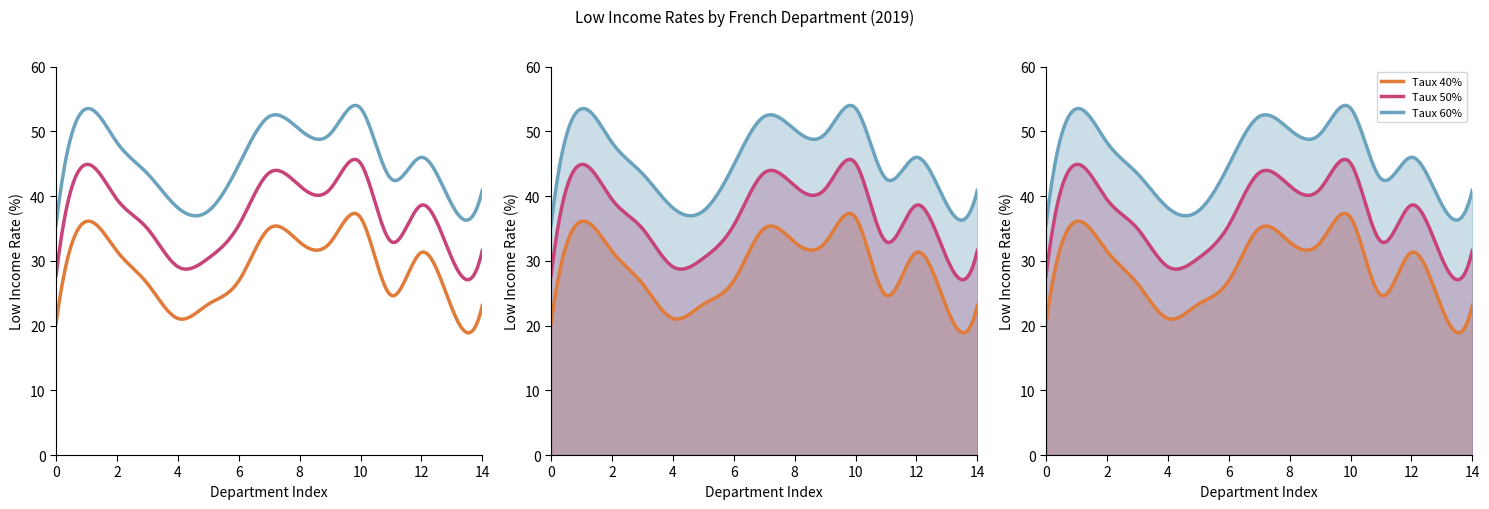

Reading left to right, what are all the values shown in this chart?

Taux 40%: 20.3	36.1	31.5	26.5	21.1	23.3	26.9	35.0	32.9	32.8	36.7	24.7	31.3	22.7	23.1
Taux 50%: 27.7	44.9	39.5	35.0	29.1	30.4	35.5	43.6	41.6	41.1	45.1	33.0	38.6	30.4	31.6
Taux 60%: 35.5	53.5	48.3	43.5	38.2	37.7	44.8	52.3	50.3	49.6	53.6	42.7	46.0	38.7	40.9